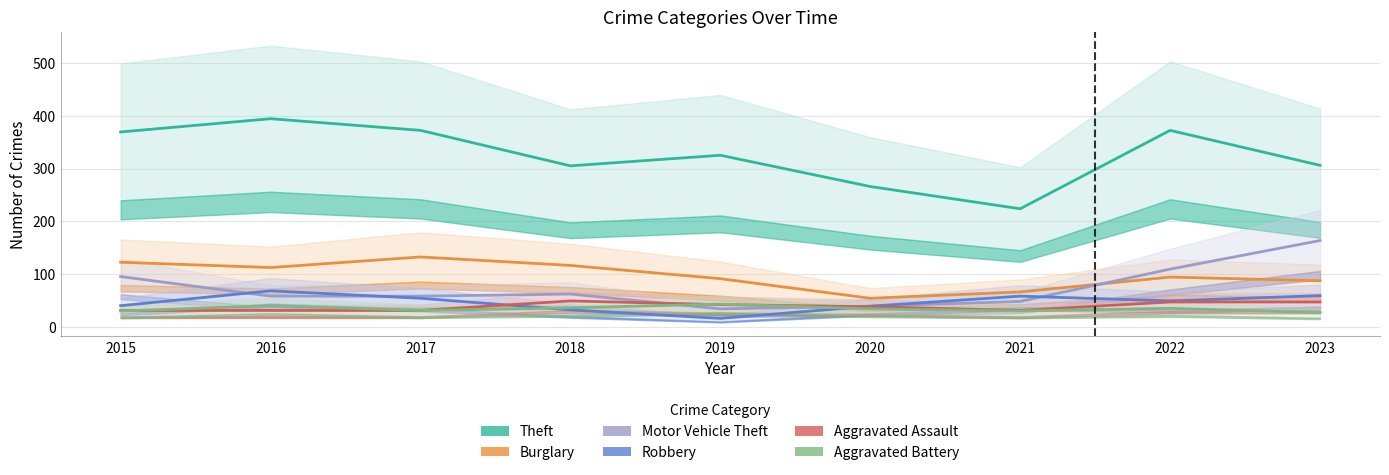

At which category does Motor Vehicle Theft reach its first local peak?

2018